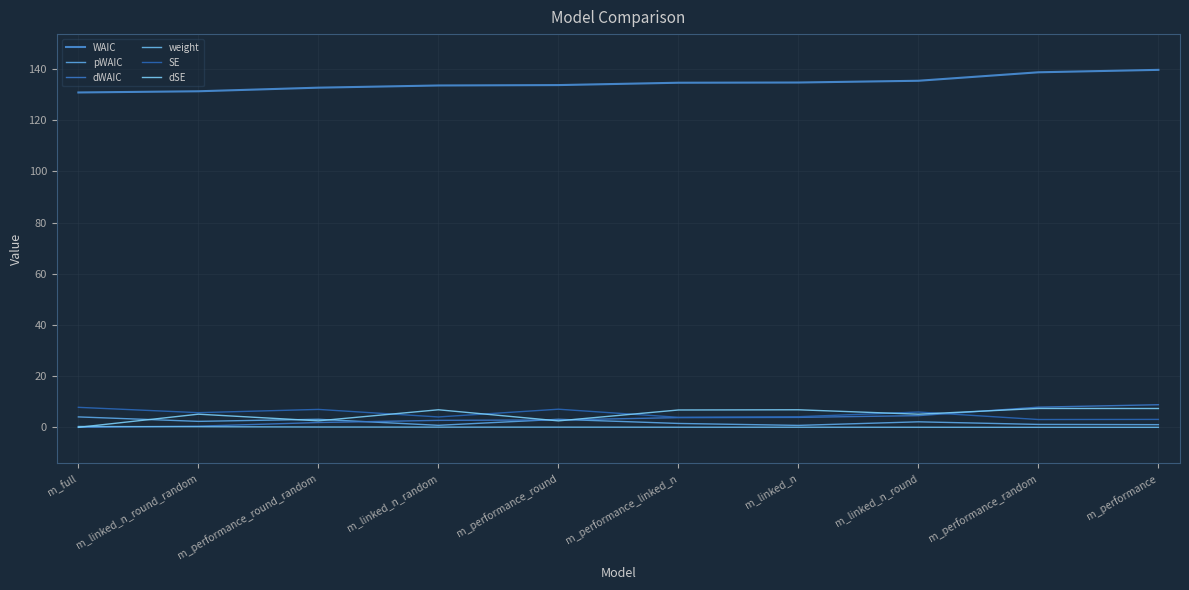

At how many categories does at least one series exceed 5?

10